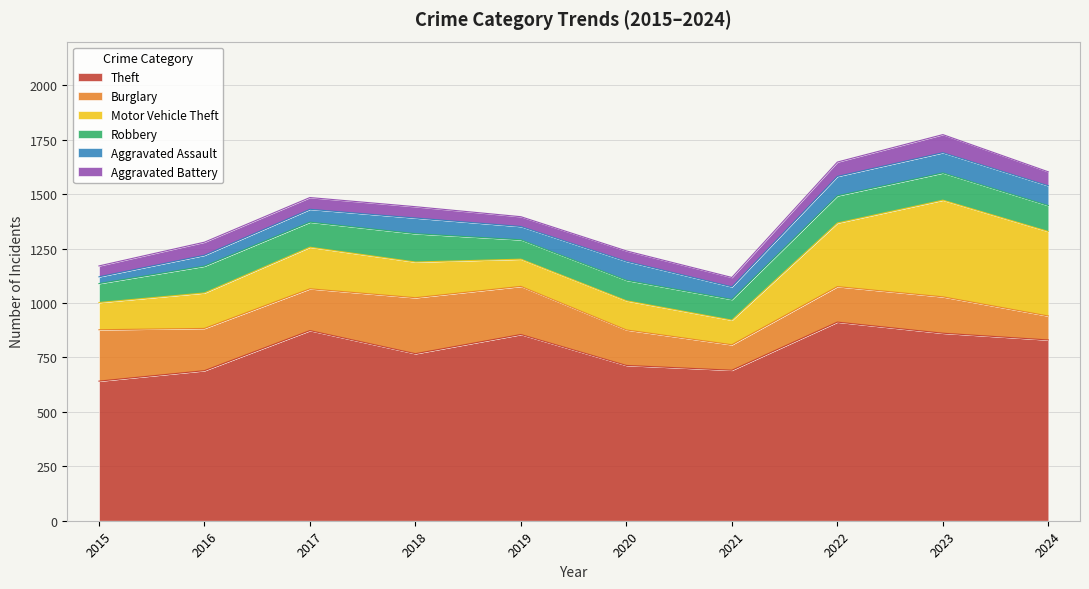

Count the number of categories in the chart.

10